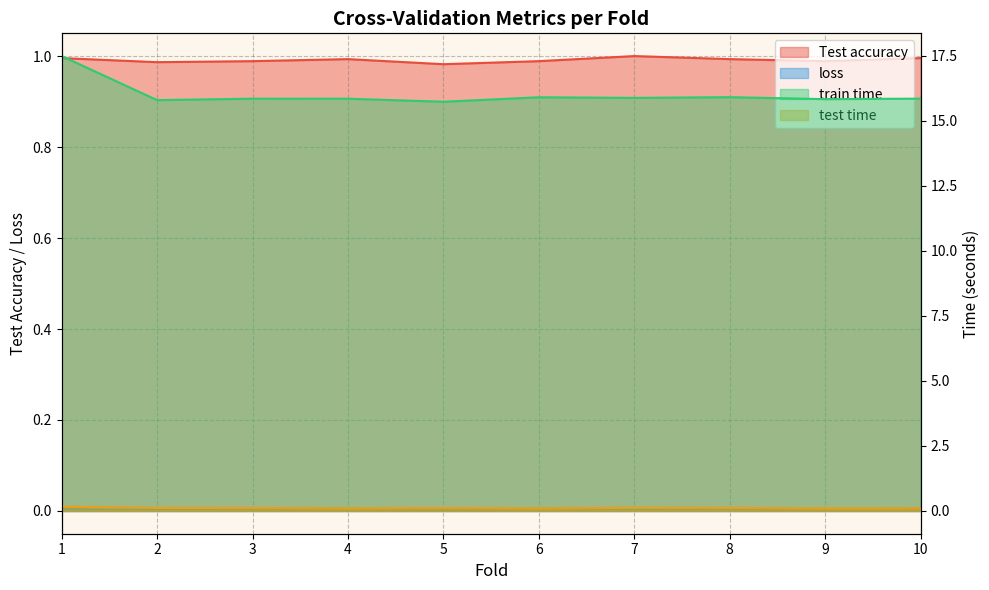

Is the value of train time at 1 greater than the value of loss at 4?

Yes